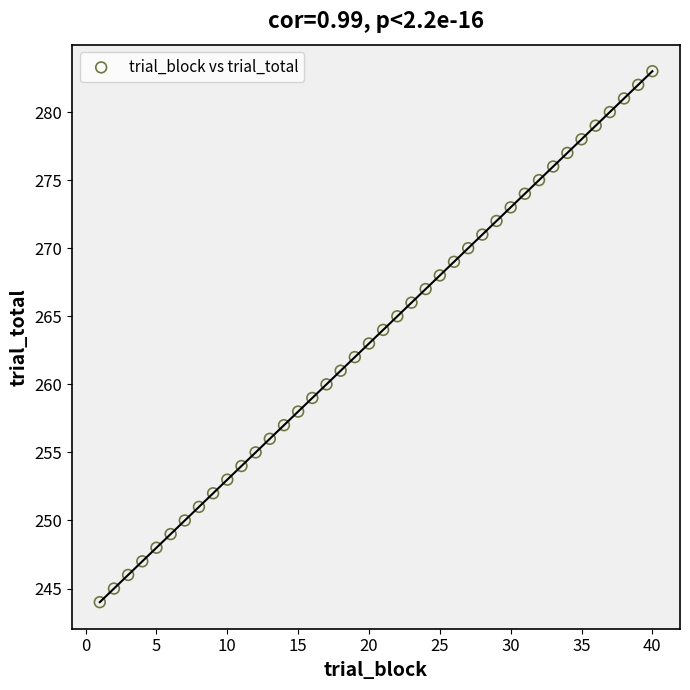

What is the range of X values (max minus min)?

39